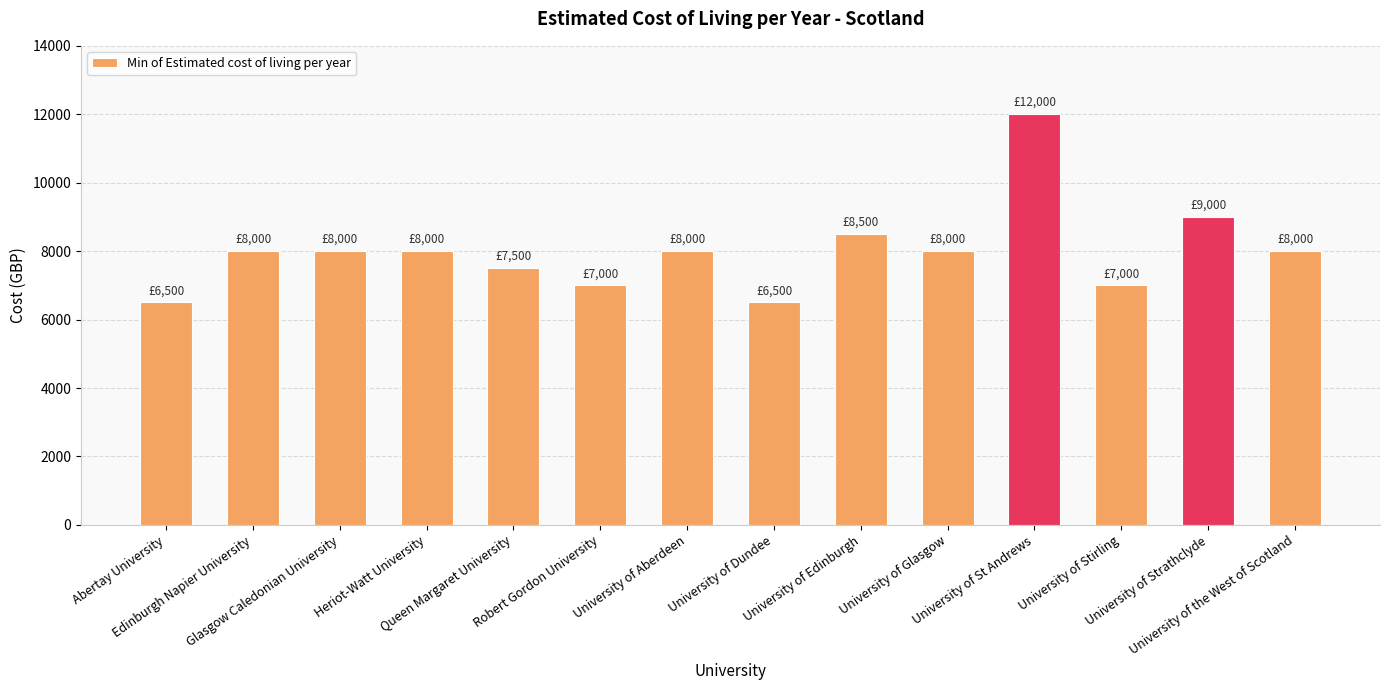

What position from the left is University of St Andrews?

11